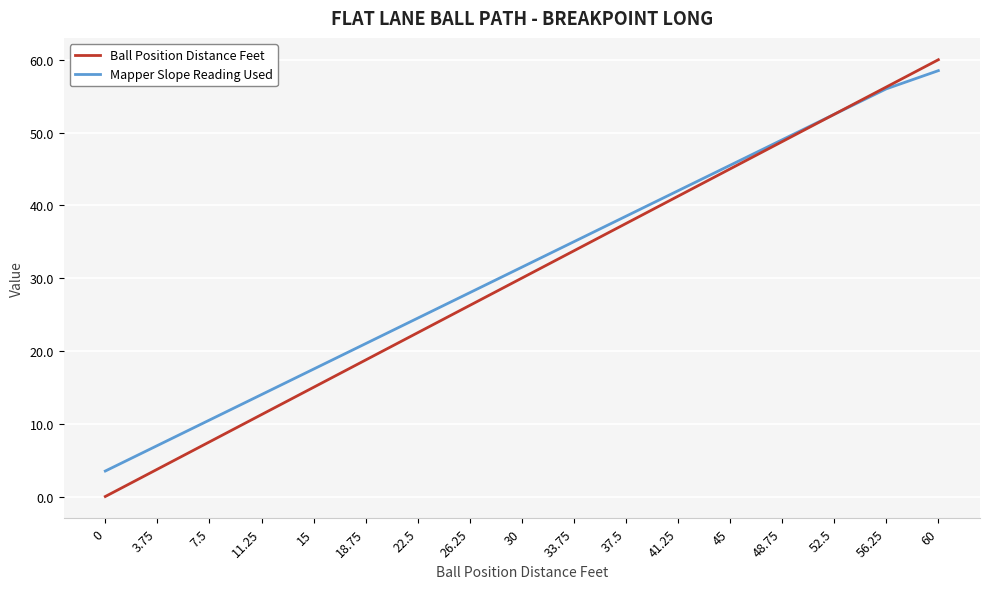

What is the total value across all series at 15?

32.5